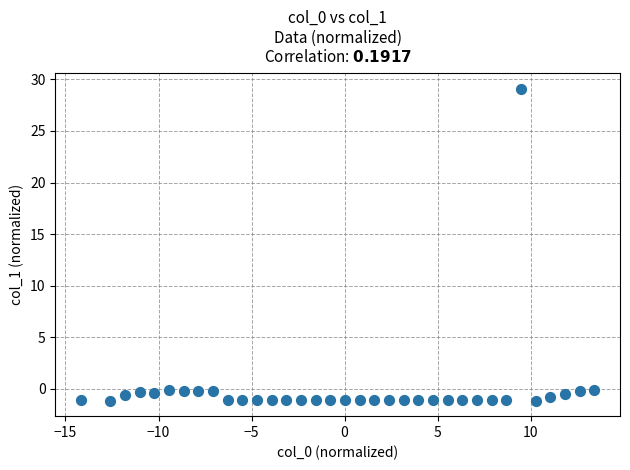

How many points are shown in the scatter plot?

35